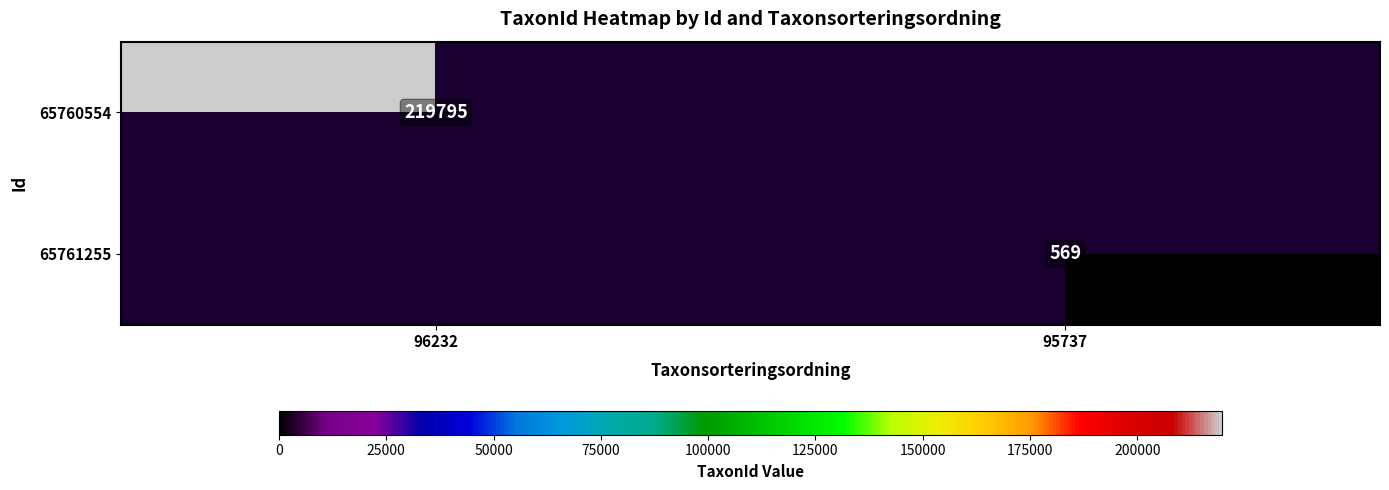

Count the number of categories in the chart.

2